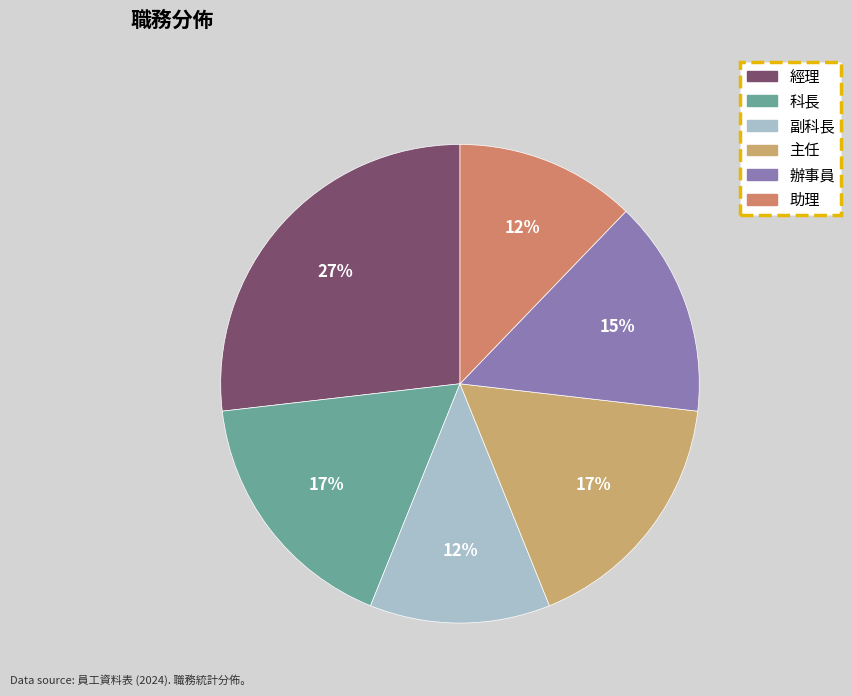

Rank the categories by value from highest to lowest.

經理, 科長, 主任, 辦事員, 副科長, 助理